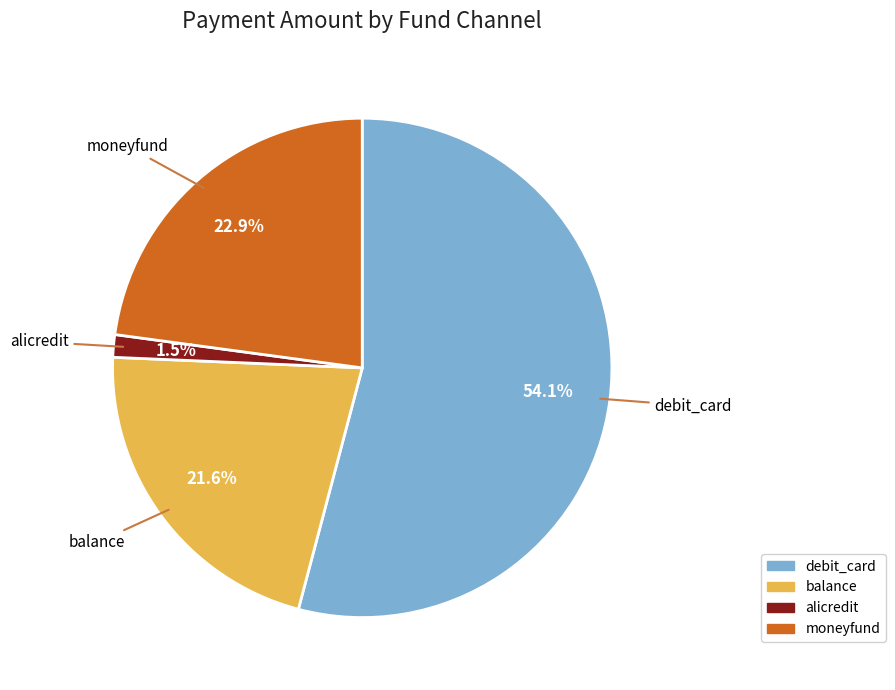

Which category has the smallest portion of the pie?

alicredit